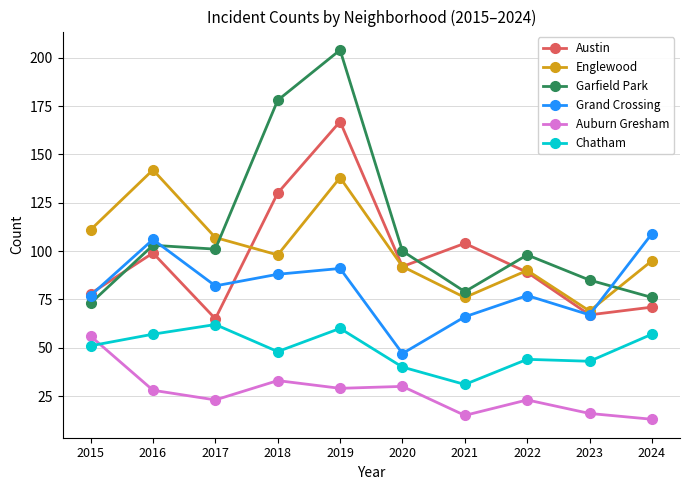

In Grand Crossing, how many points are higher than both neighbors (excluding endpoints)?

3